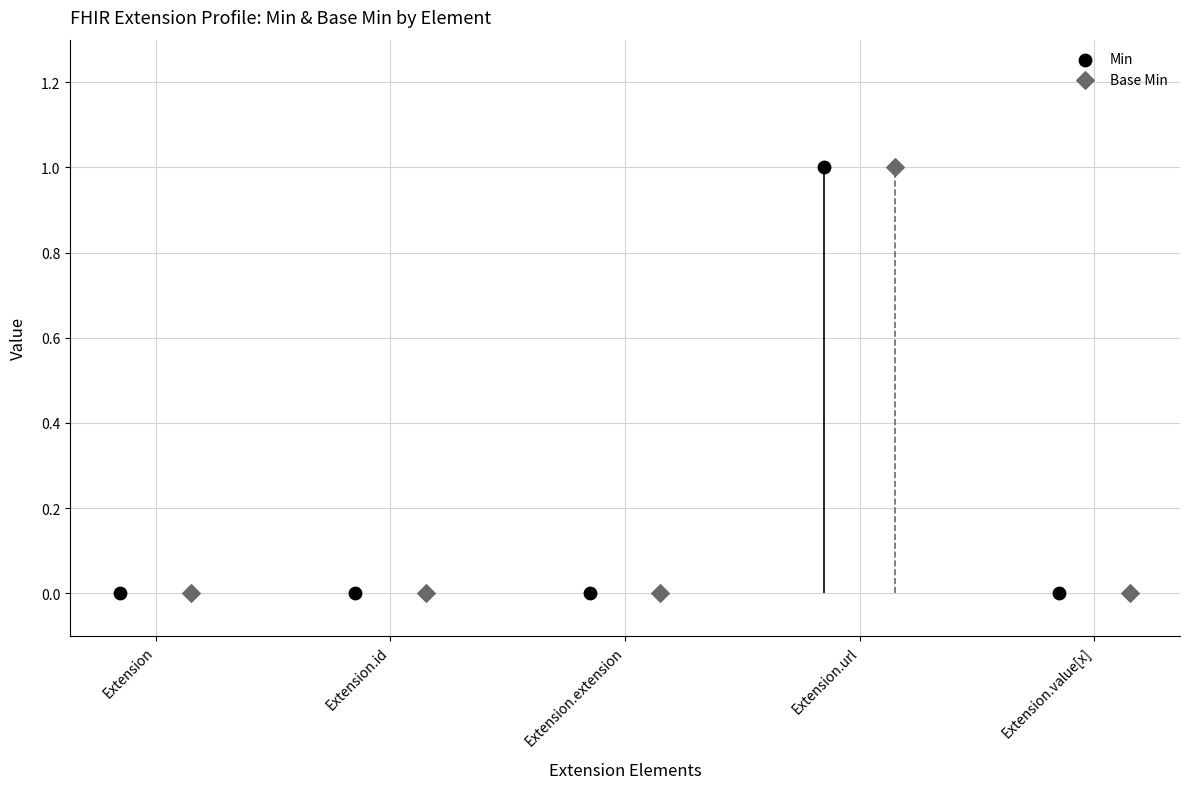

Which series contains the lowest Y value?

Min